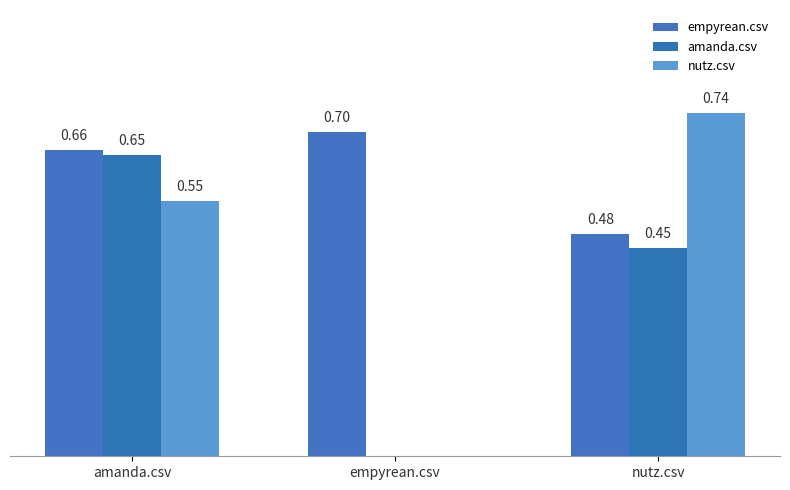

What is the difference between the highest and lowest values at nutz.csv?

0.3